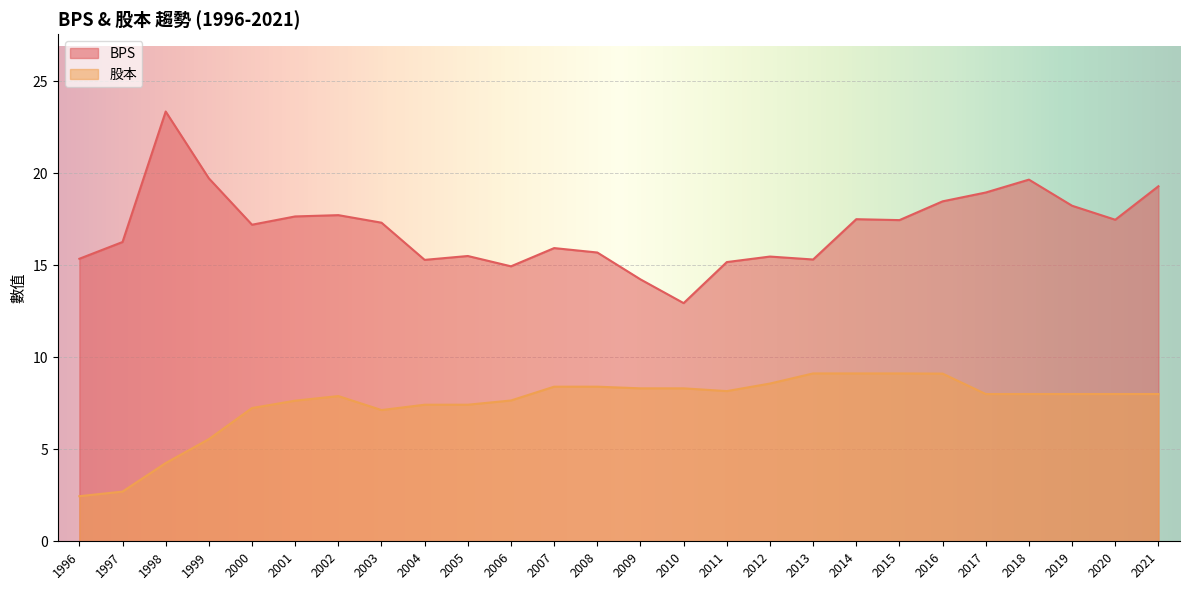

What is the sum of the 股本 values at 1999 and 2017?

13.6